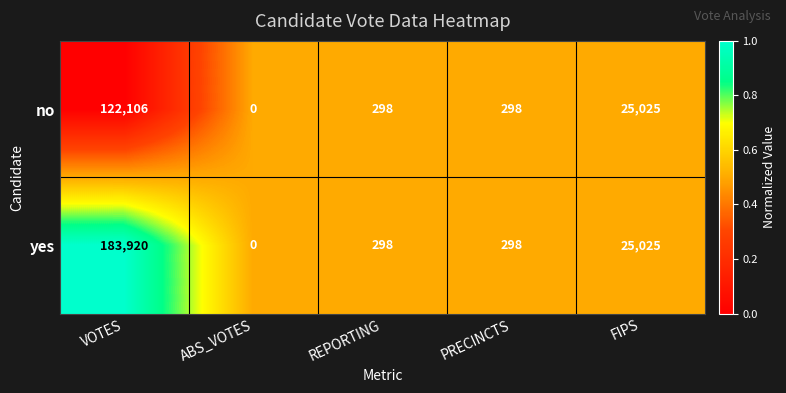

What is the maximum value shown in the chart?

183920